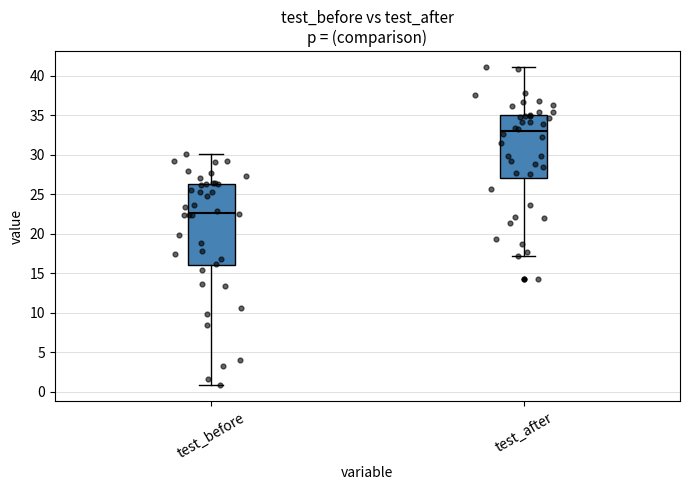

Reading left to right, read every box against the y-axis: the position of its median line, the range the box covers, and the ends of its whiskers. The values are not printed on the chart, so give them approximately, as read against the axis.

test_before: median 22.5, box 16.0 to 26.5, whiskers 1.0 to 30.0
test_after: median 33.0, box 27.0 to 35.0, whiskers 17.5 to 41.0